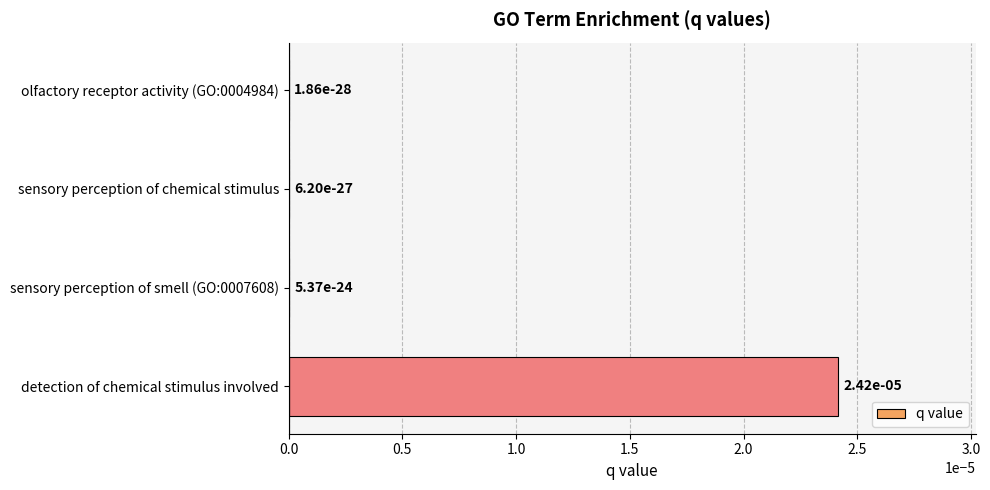

True or false: the data shows 0.0 at detection of chemical stimulus involved.

True